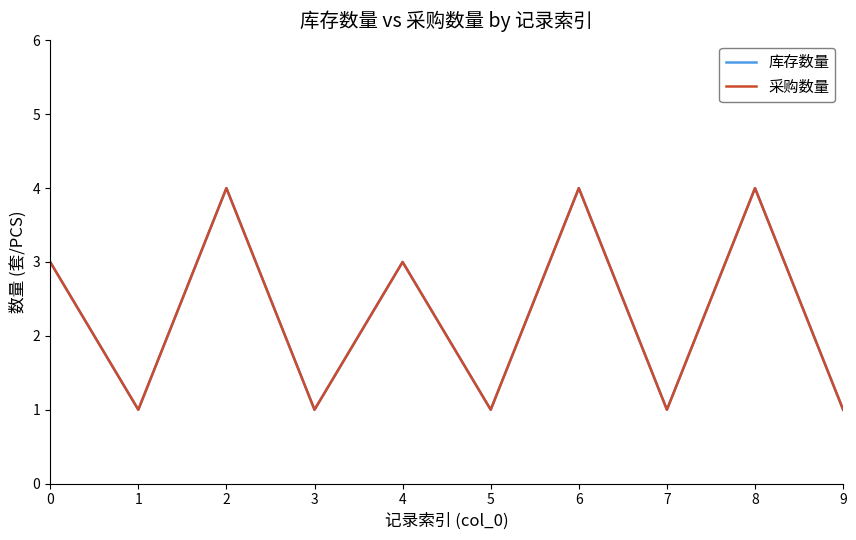

At which label does 库存数量 first exceed 3?

2